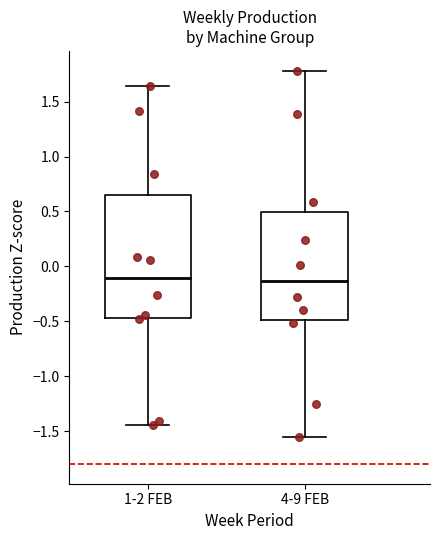

Reading left to right, read every box against the y-axis: the position of its median line, the range the box covers, and the ends of its whiskers. The values are not printed on the chart, so give them approximately, as read against the axis.

1-2 FEB: median -0.10, box -0.45 to 0.65, whiskers -1.45 to 1.65
4-9 FEB: median -0.15, box -0.50 to 0.50, whiskers -1.55 to 1.80